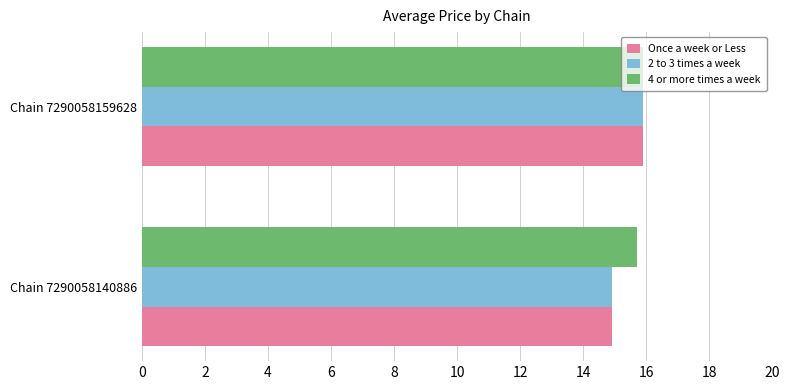

What is the minimum value for 2 to 3 times a week?

14.9